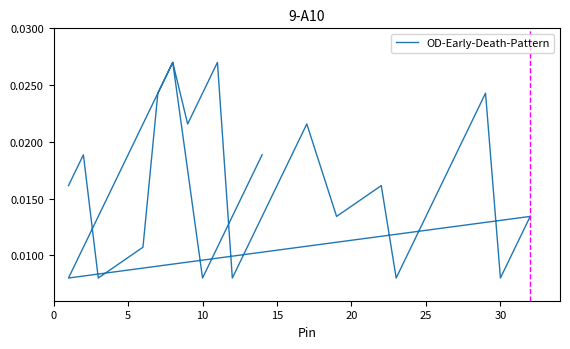

How many points are higher than both their immediate neighbors (excluding endpoints)?

8